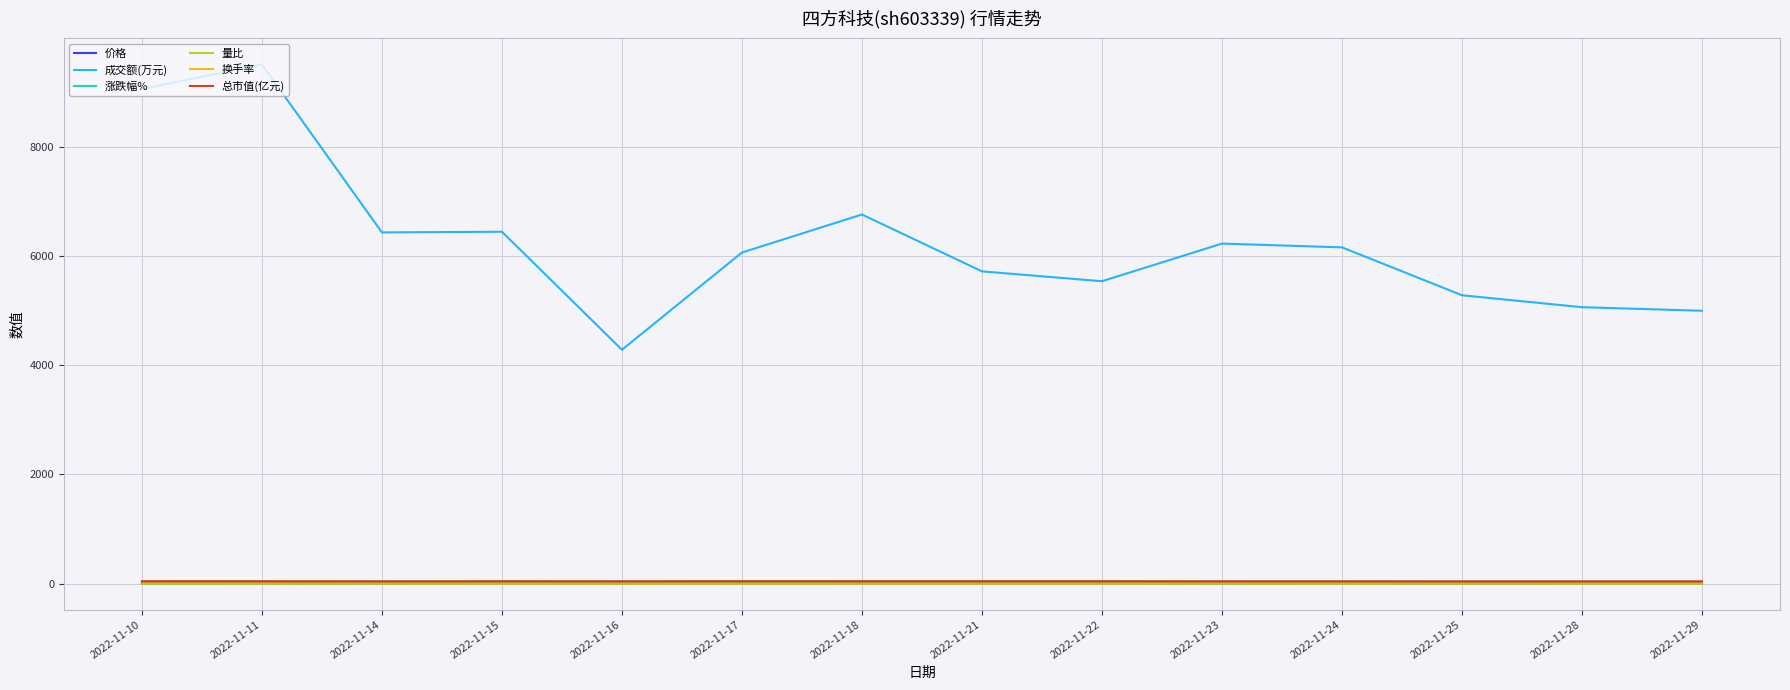

True or false: 总市值(亿元) and 涨跌幅% cross at least once.

False